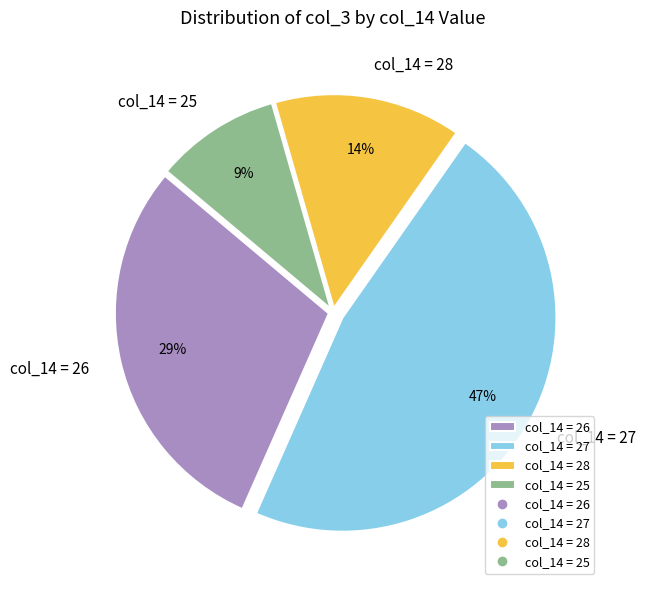

Do col_14 = 26 and col_14 = 25 together represent more than half of the pie?

No